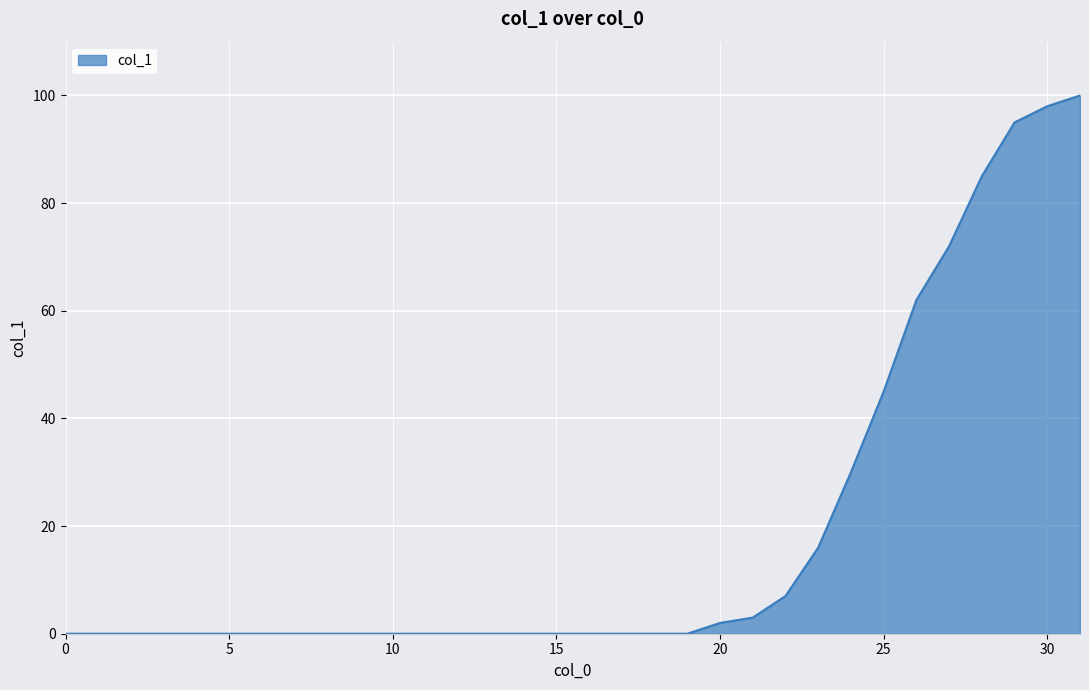

What is the difference between the maximum and minimum values?

100